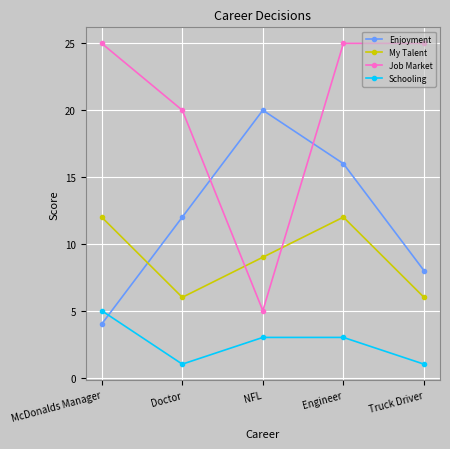

What is the value of the Job Market point at the 4th from the left?

25